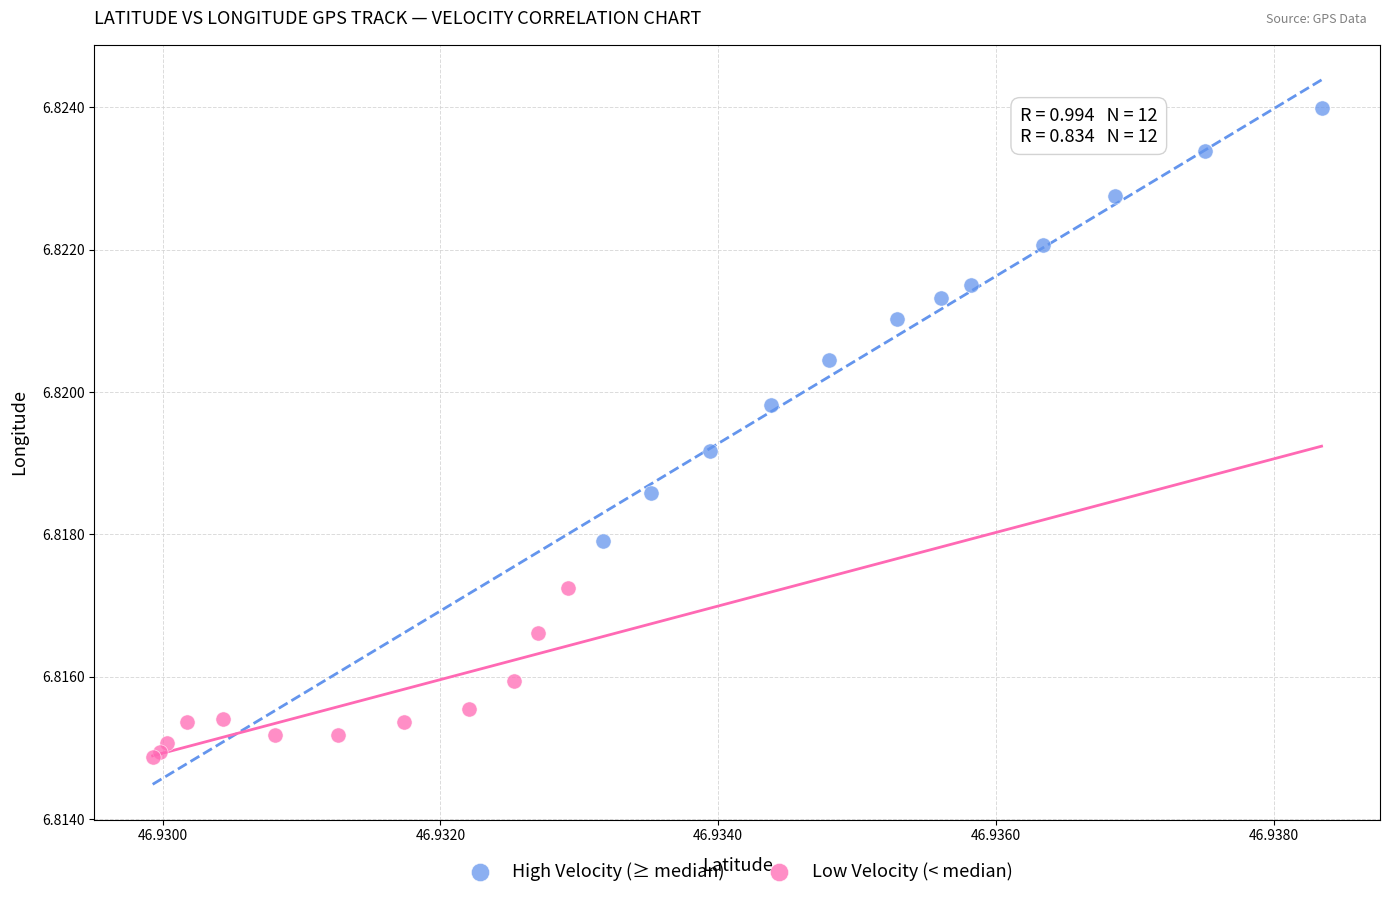

Which series has the widest spread of Y values?

High Velocity (≥ median)